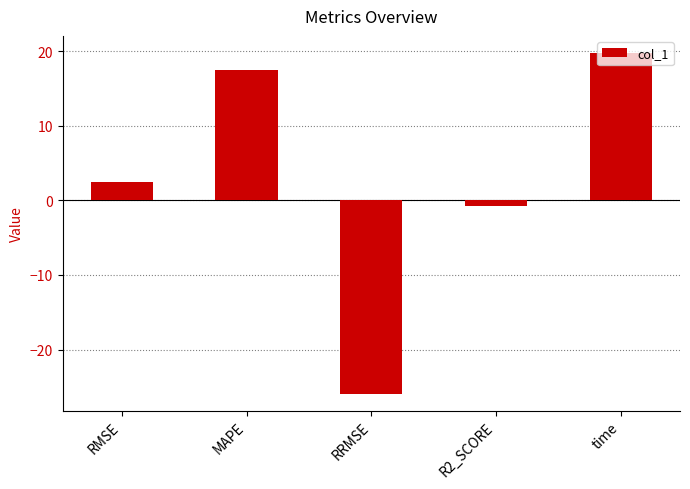

Where is the data nearest to the value -3?

R2_SCORE